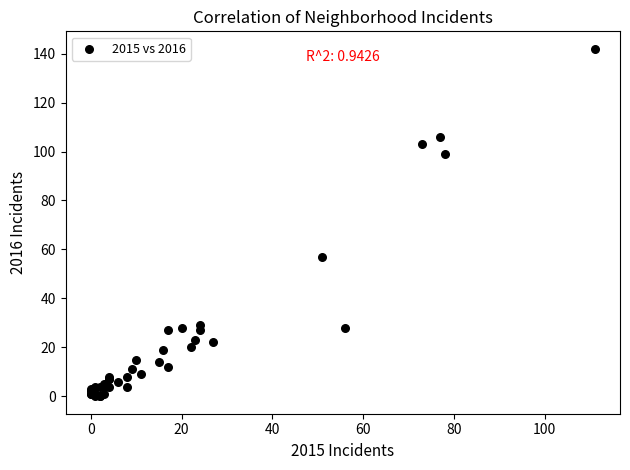

What Y value in the scatter plot is closest to 71?

57